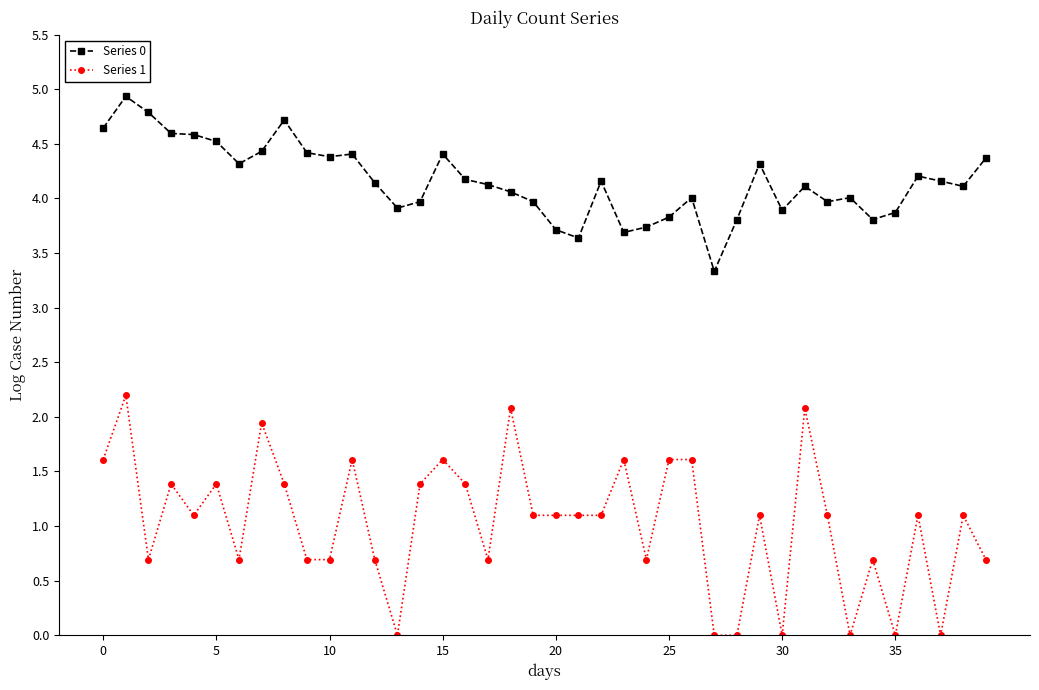

True or false: Series 0 has more than 2 points higher than both neighbors.

True